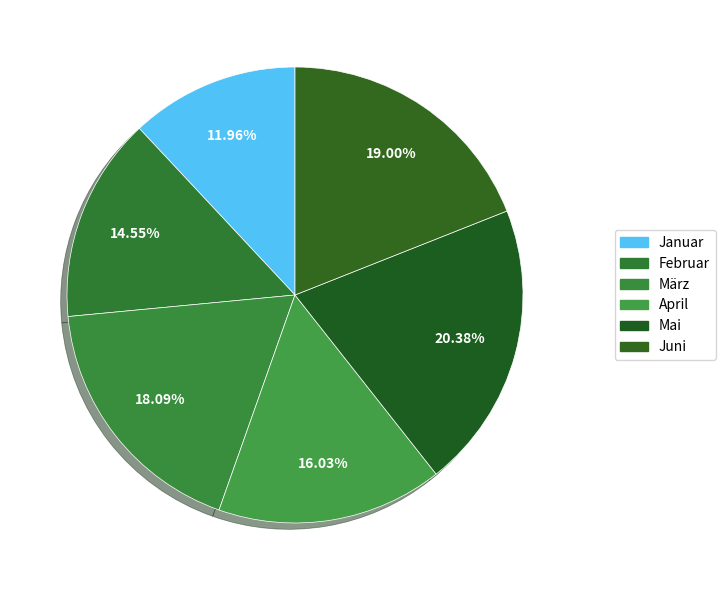

True or false: Februar accounts for 9% of the total.

False